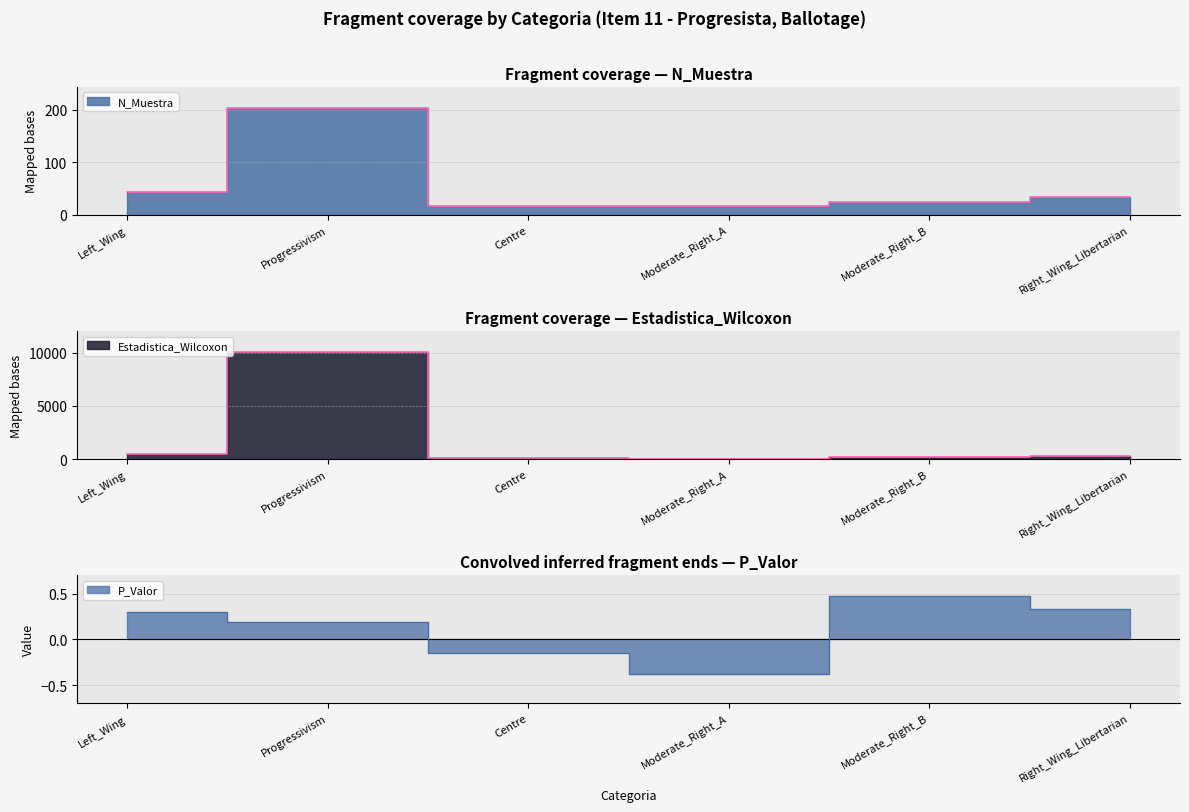

What are all the series names shown in the legend?

N_Muestra, Estadistica_Wilcoxon, P_Valor